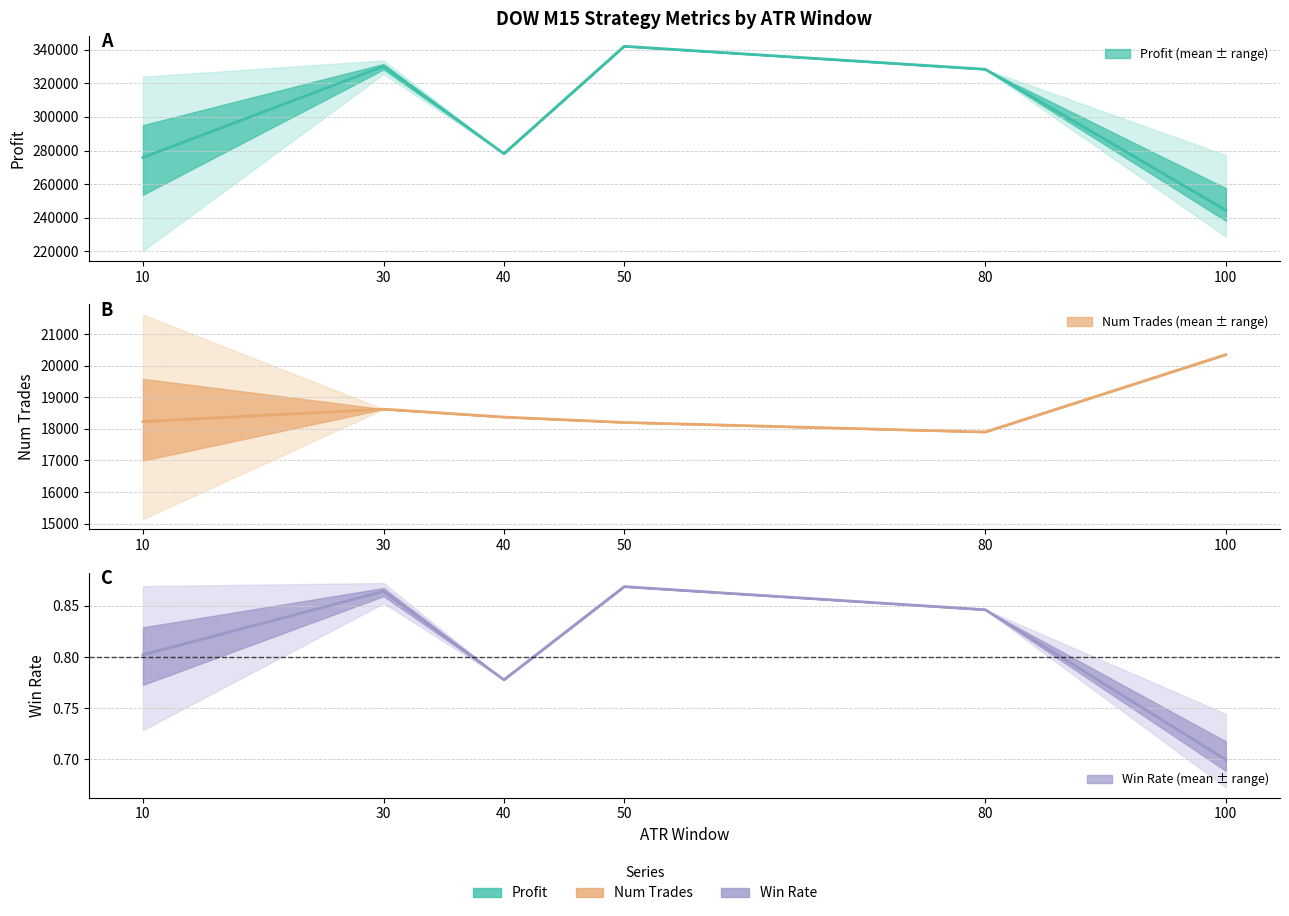

Which category has the lowest value in the profit series?

100